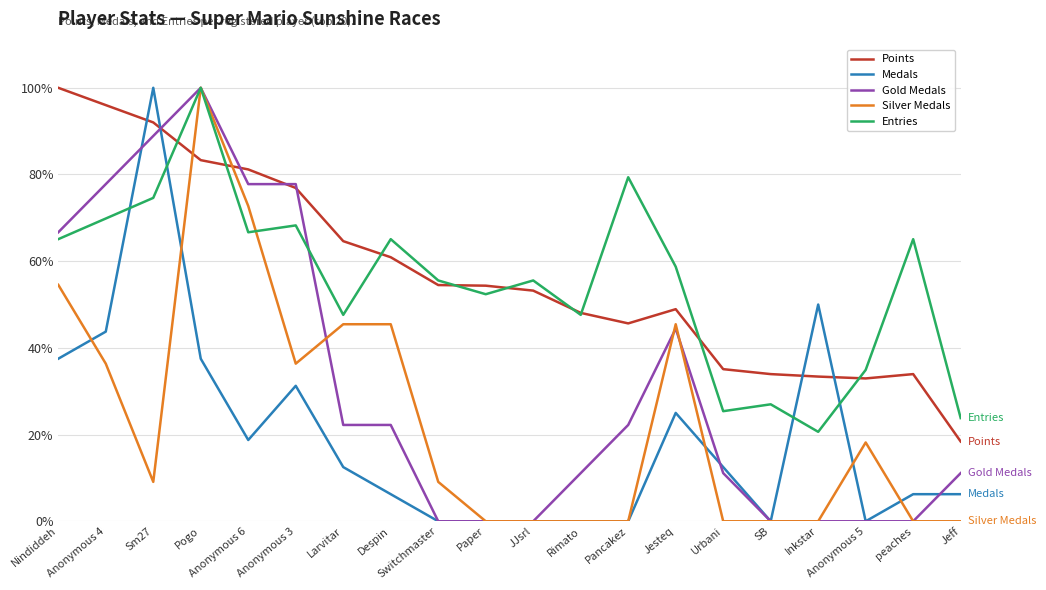

At which label does Entries reach its peak?

Pogo